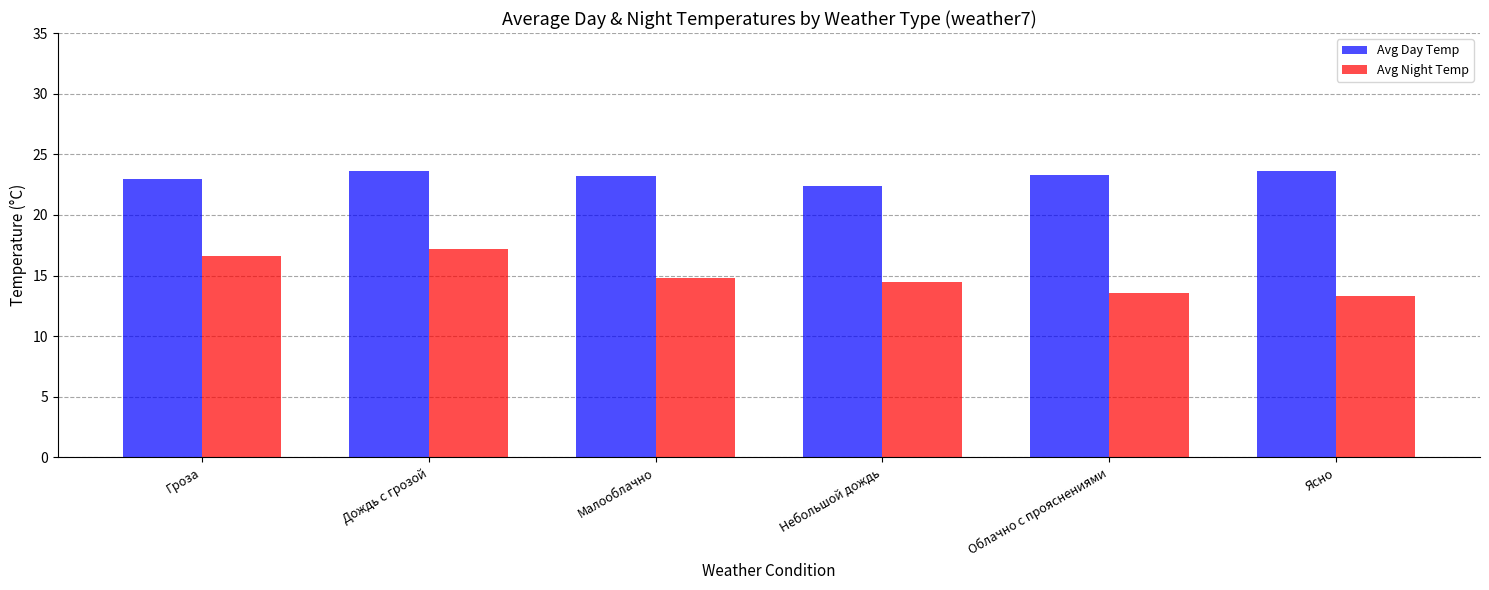

What value does the Avg Night Temp series have at Дождь с грозой?

17.2